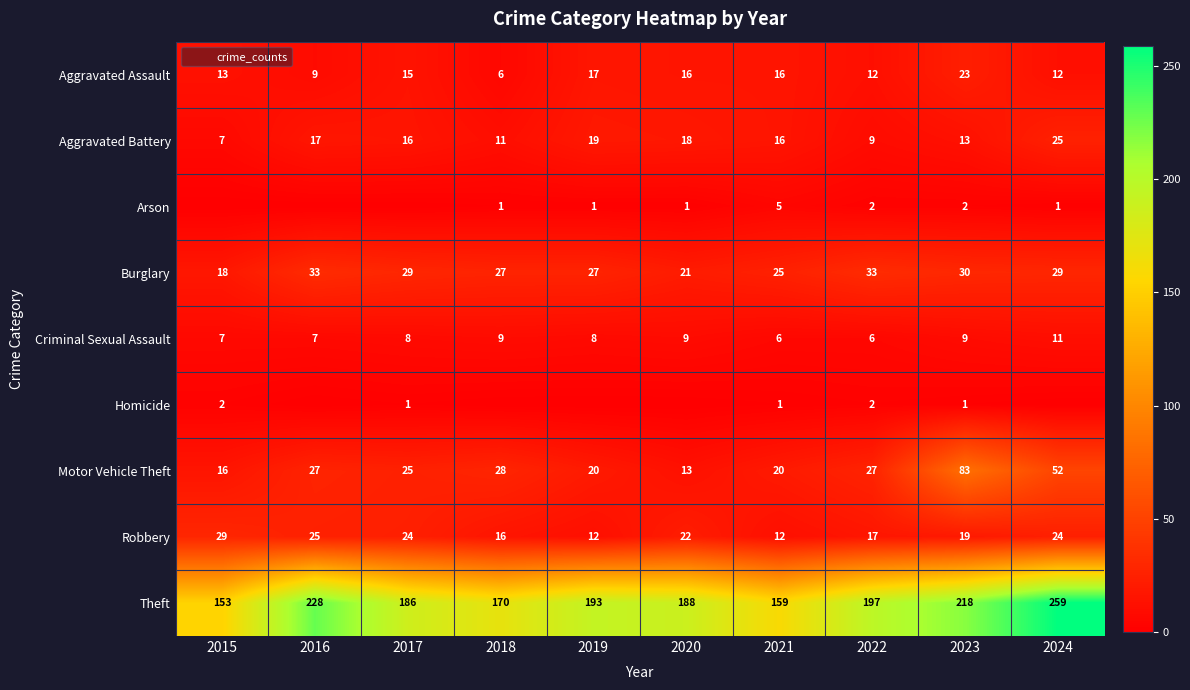

The Burglary series shows 33 at 2022. True or false?

True